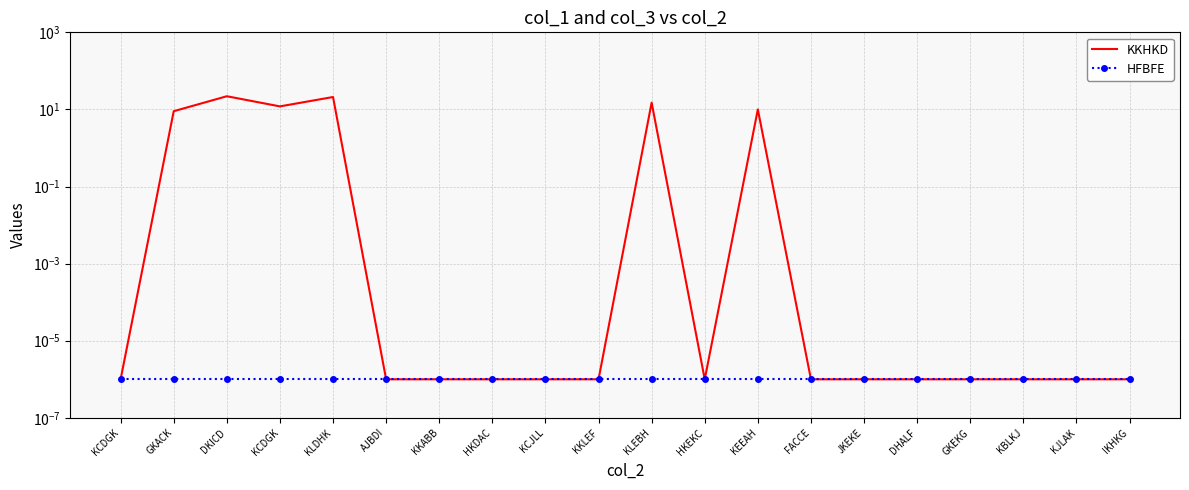

What is the average value of the KKHKD series?

4.5